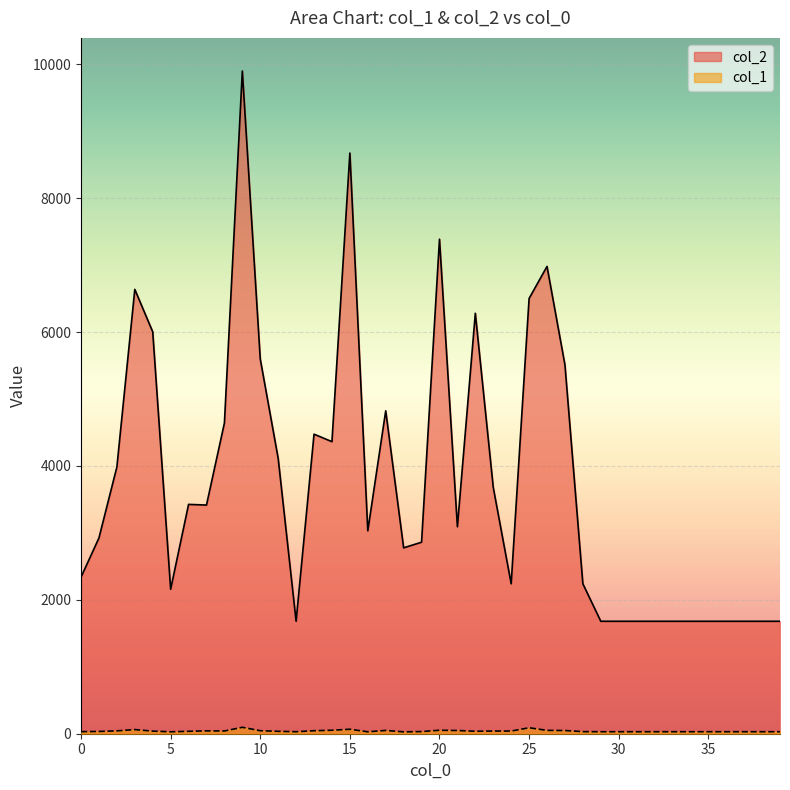

The value of col_1 at 38 is 30. True or false?

True